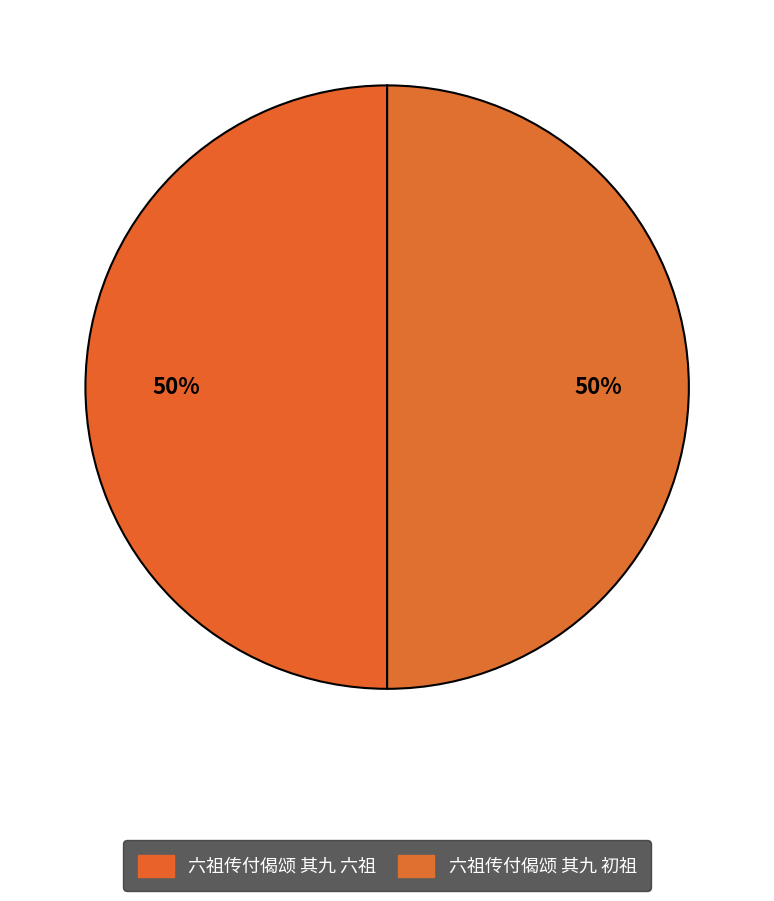

Combined, what portion of the pie is 六祖传付偈颂 其九 初祖 and 六祖传付偈颂 其九 六祖?

100.0%